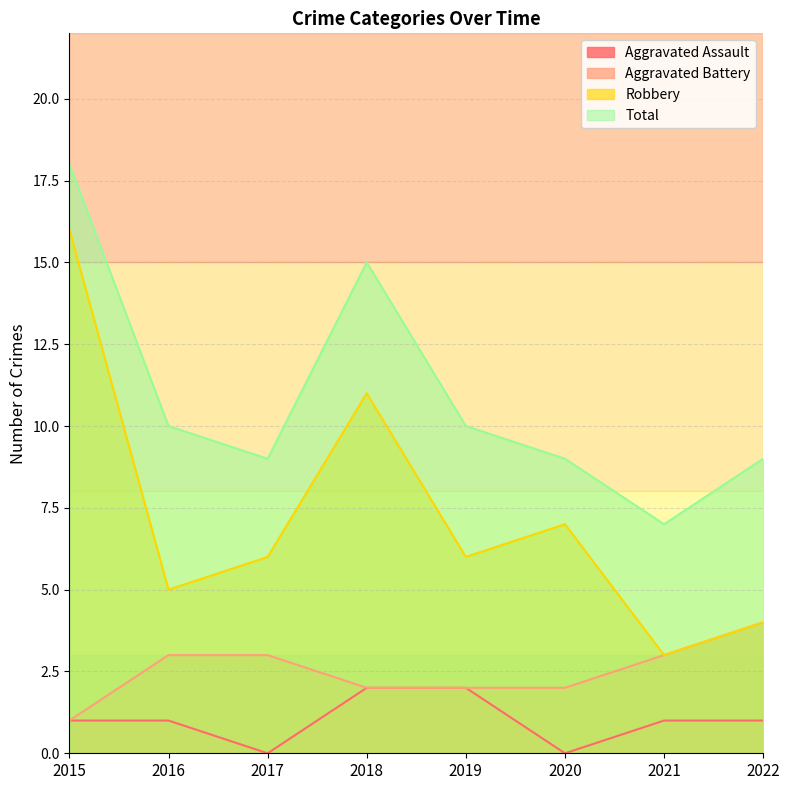

The value of Aggravated Battery at 2019 is 2. True or false?

True